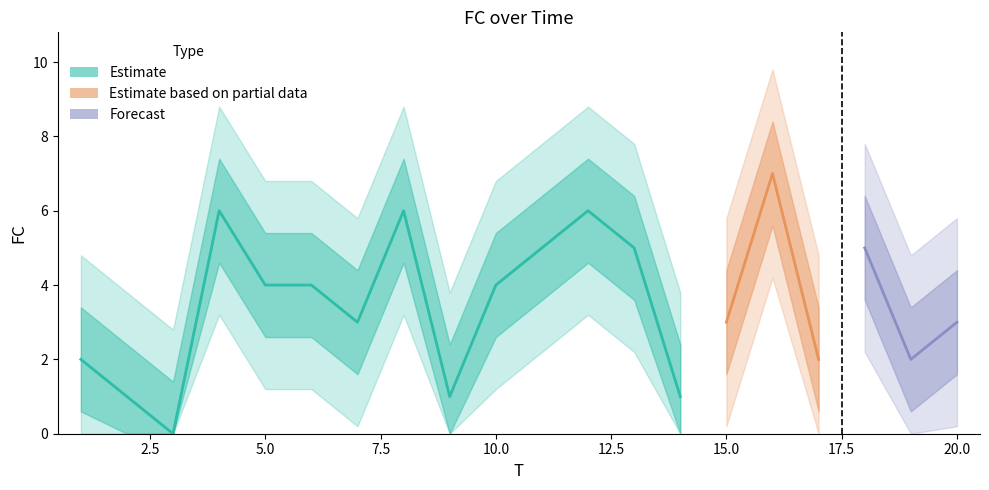

At which label does the data first exceed 4?

4